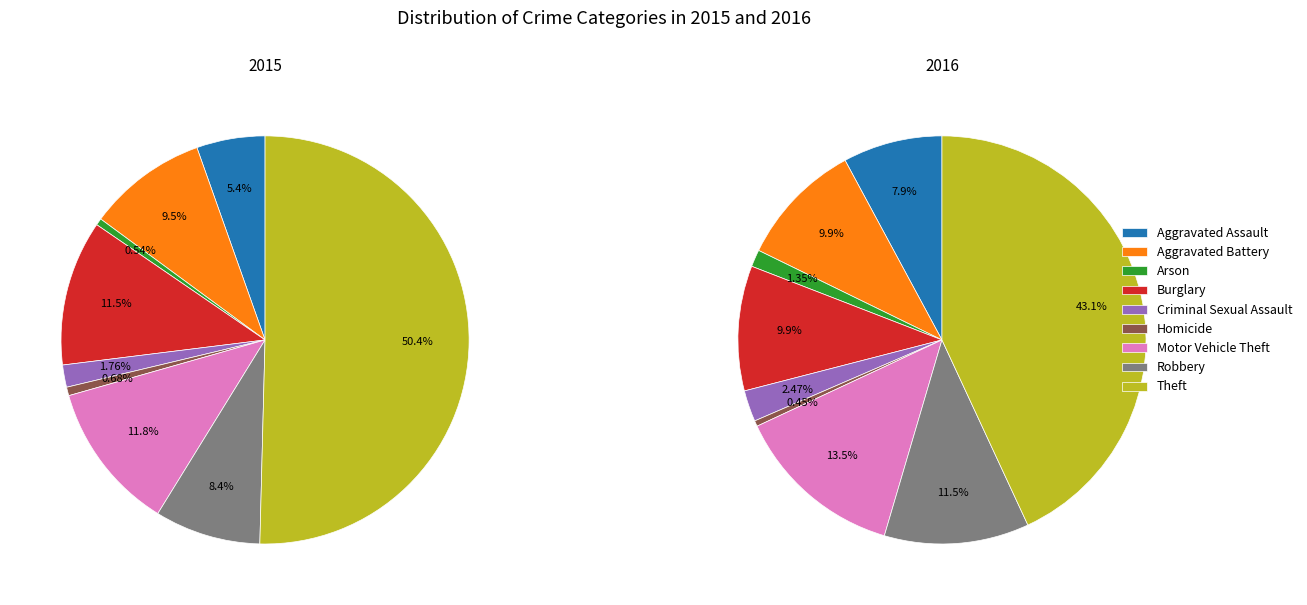

Which category has the biggest portion of the pie?

Theft